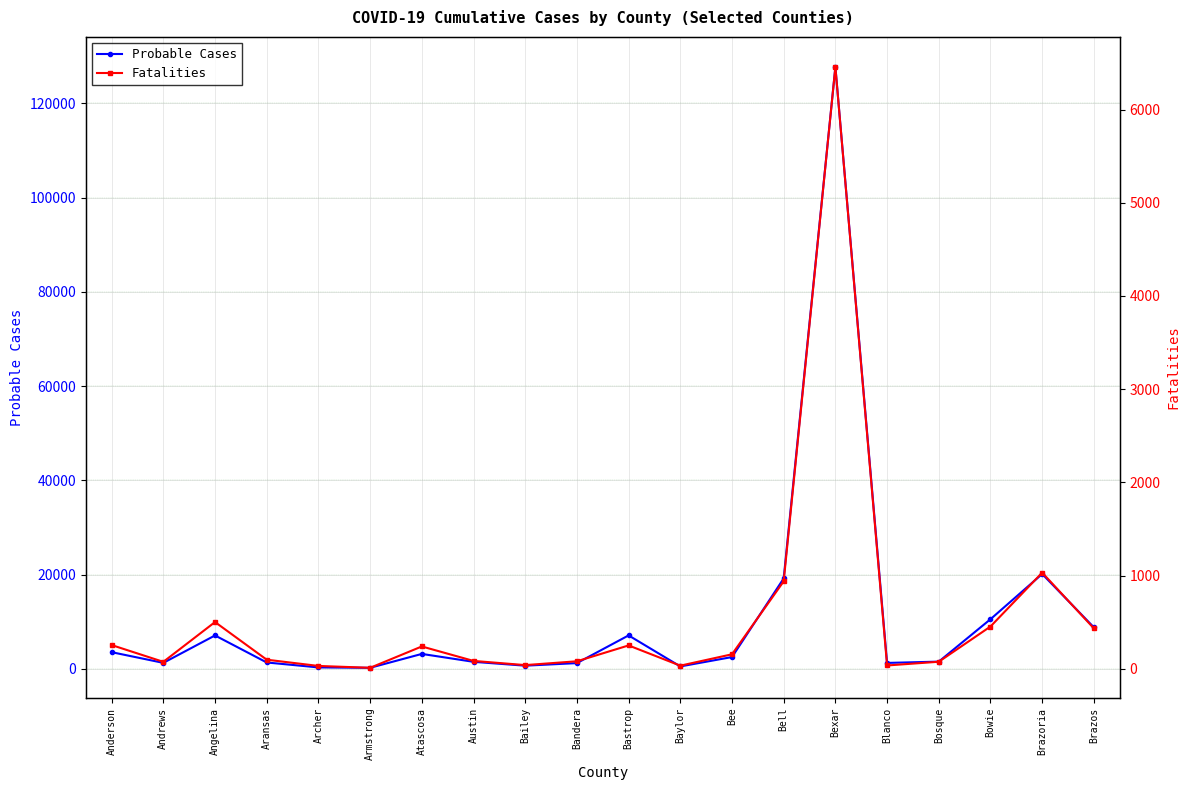

True or false: Fatalities has a value of 84 at Austin.

True